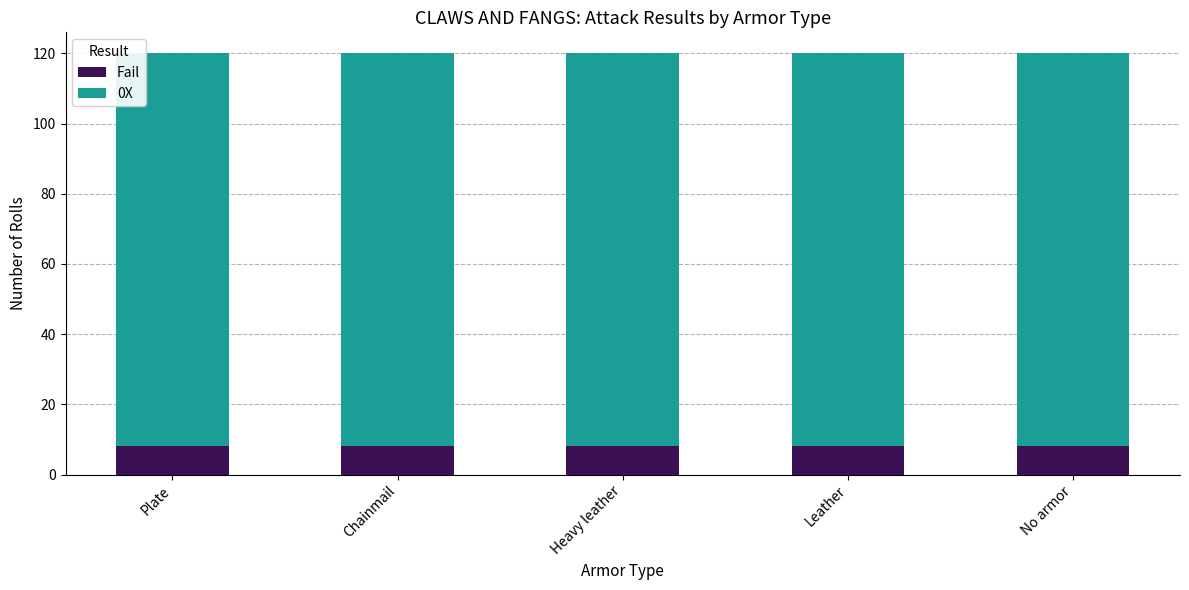

What is the sum of all Fail values?

40